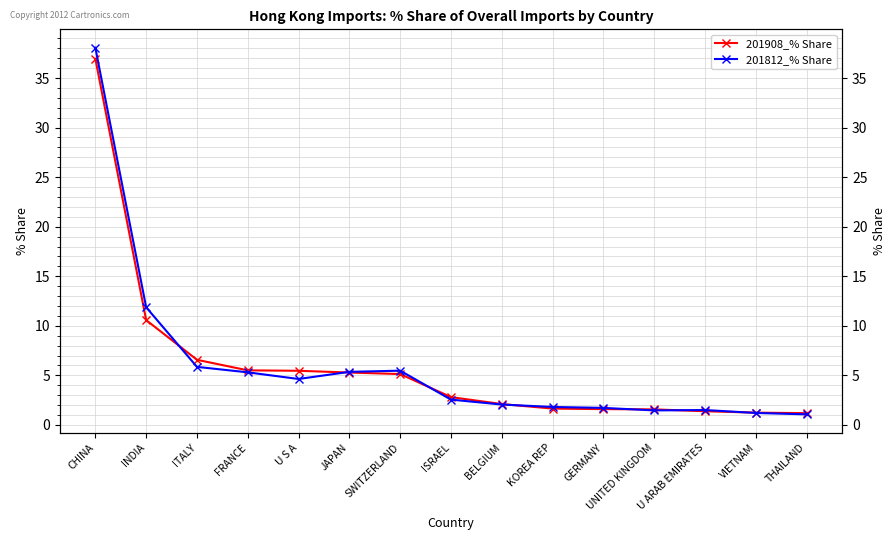

What is the difference between the maximum and minimum values in the 201812_% Share series?

37.0